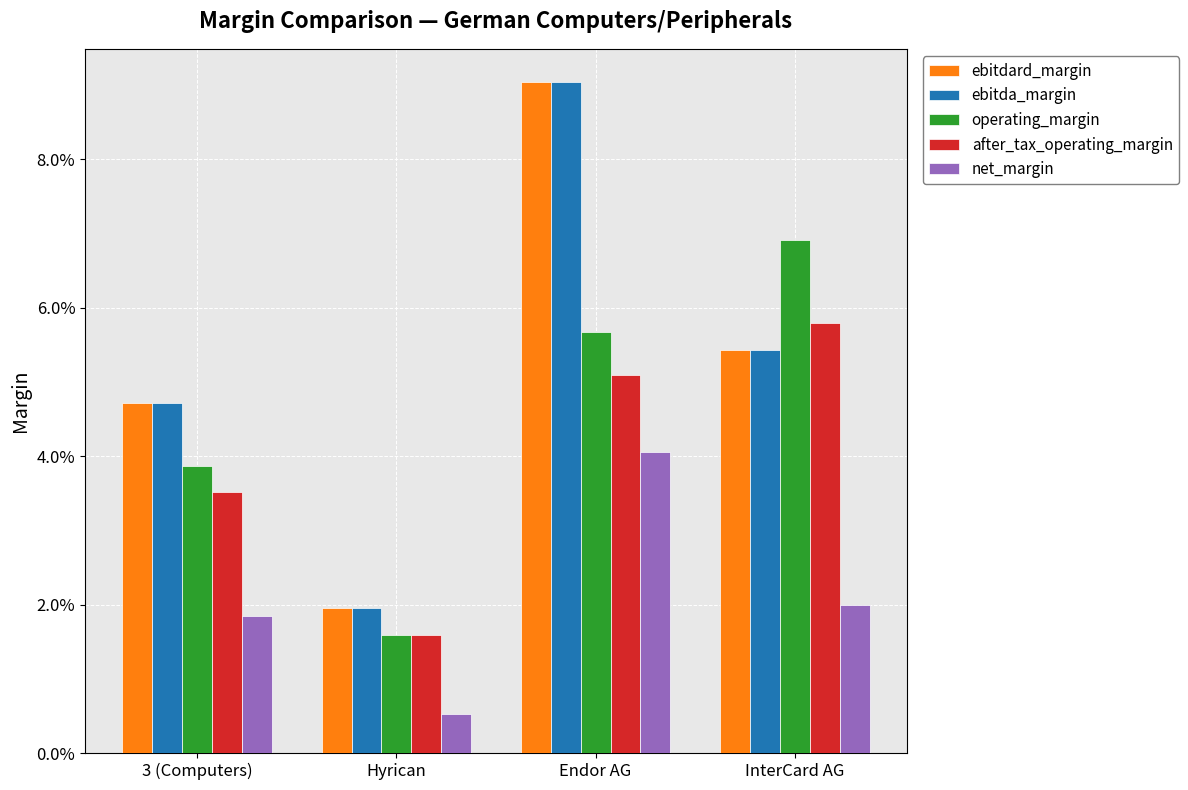

Are the bars grouped side by side (vs. stacked)?

Yes